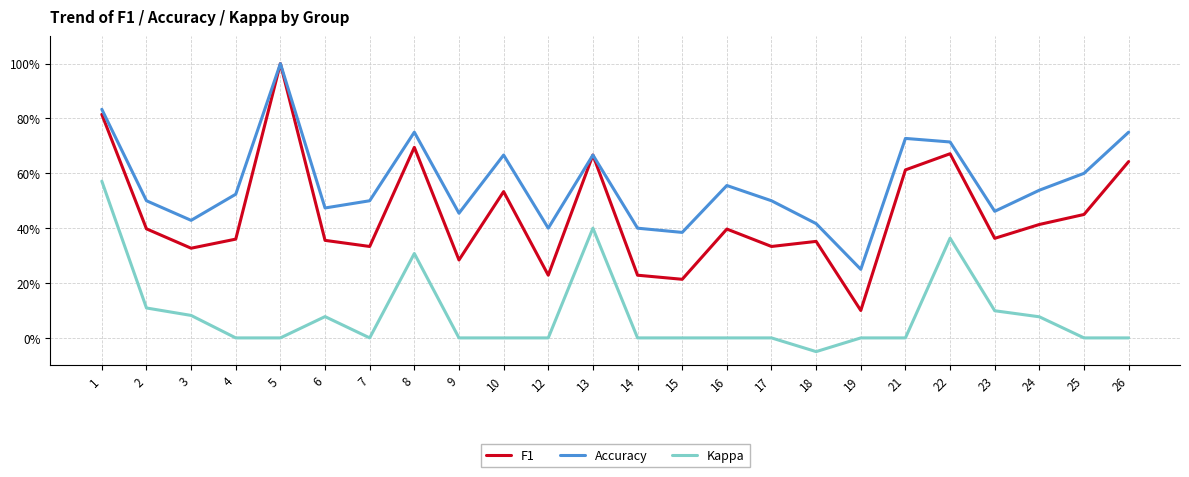

True or false: Accuracy has a value of 1.0 at 25.

False